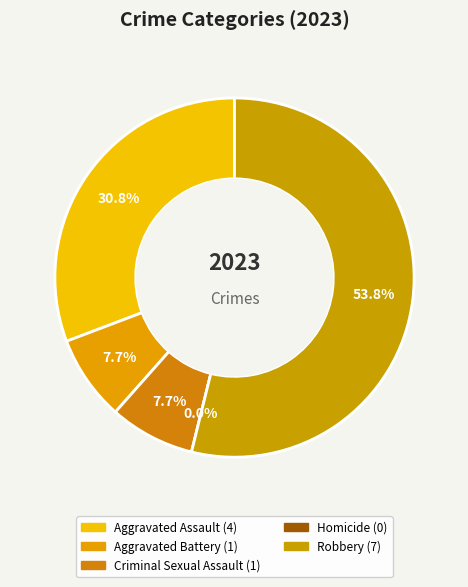

Between Homicide and Criminal Sexual Assault, which is larger?

Criminal Sexual Assault